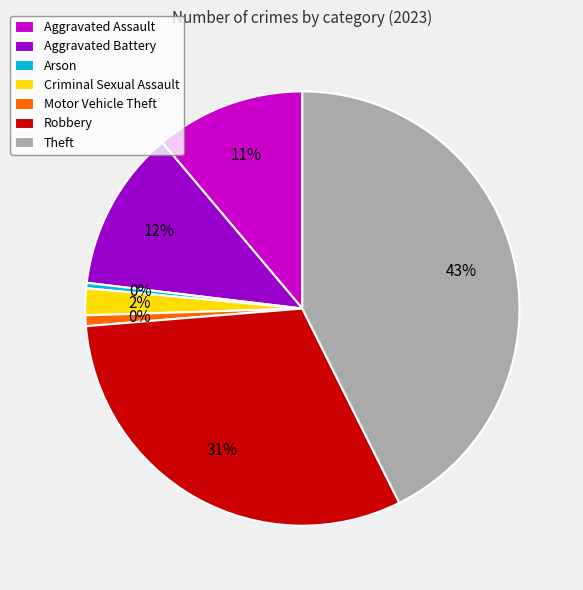

To the nearest percent, what percentage of the pie is Aggravated Battery?

12%